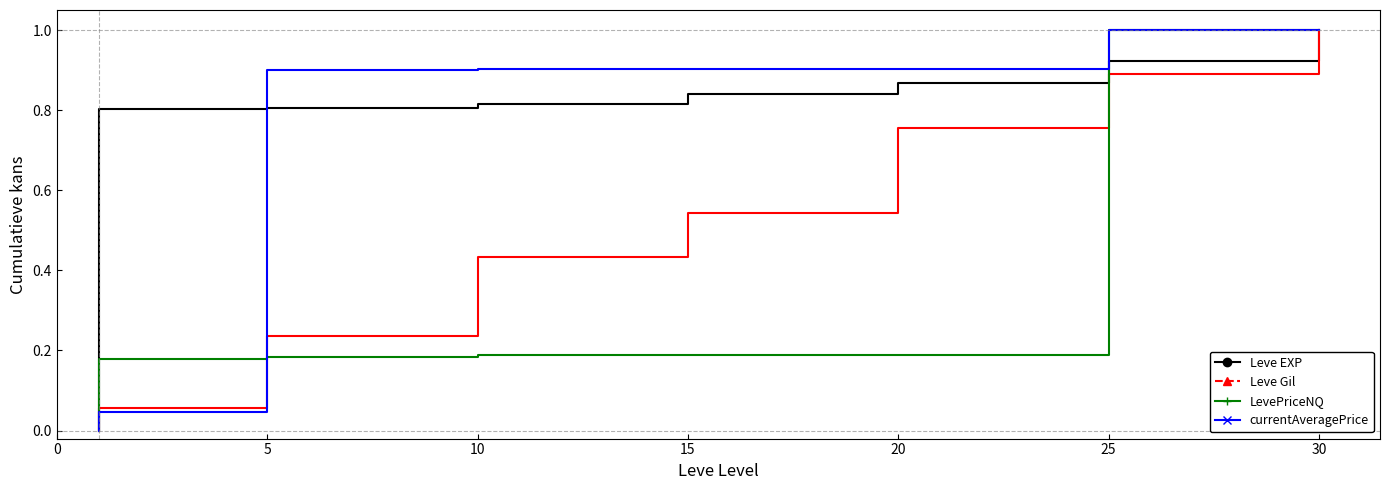

Which series has the largest total across all categories?

Leve EXP